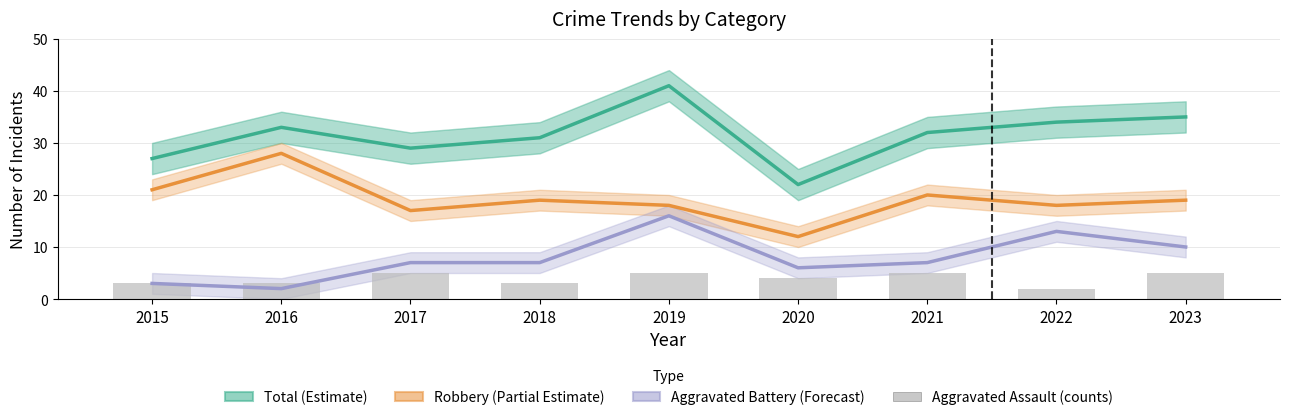

What is the difference between the highest and lowest values at 2020?

18